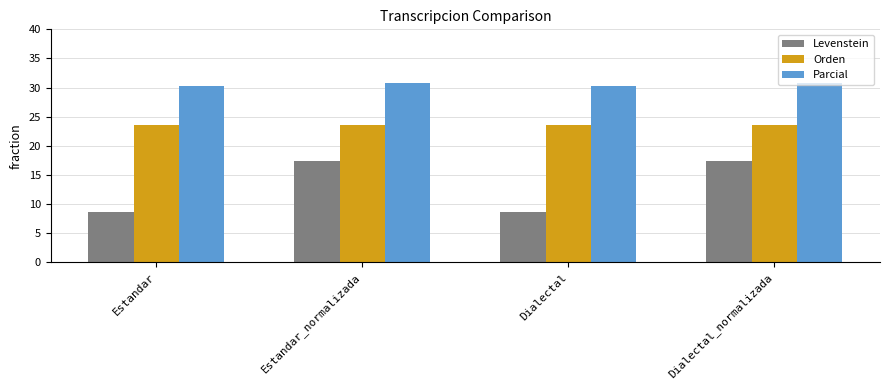

Reading left to right, what are all the values shown in this chart?

Levenstein: 8.7	17.4	8.7	17.4
Orden: 23.5	23.5	23.5	23.5
Parcial: 30.3	30.8	30.3	30.8